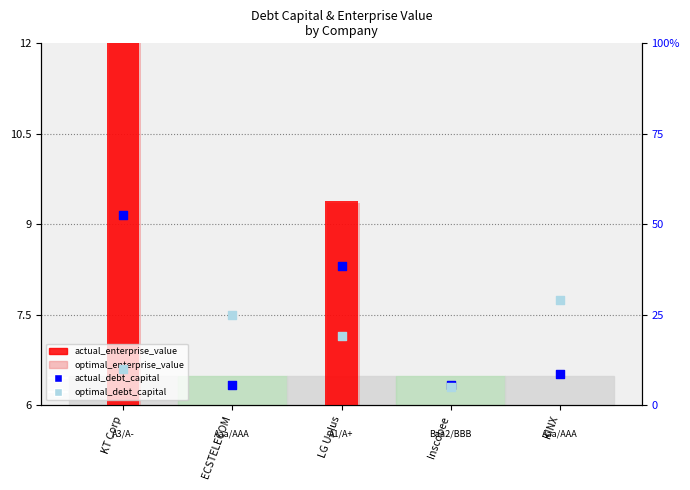

What are all the series names shown in the legend?

actual_enterprise_value, optimal_enterprise_value, actual_debt_capital, optimal_debt_capital